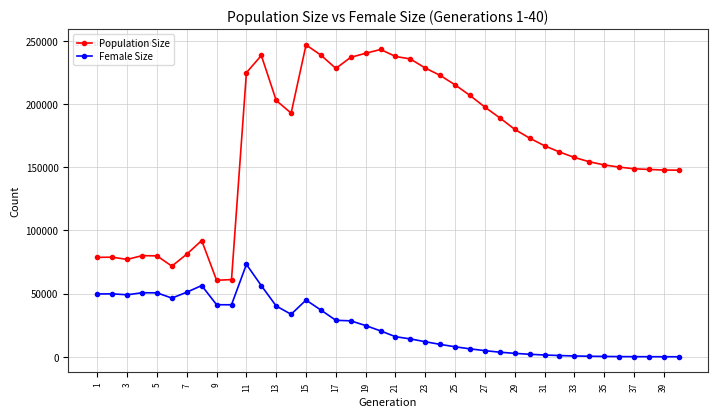

Which series has the largest total across all categories?

Population Size